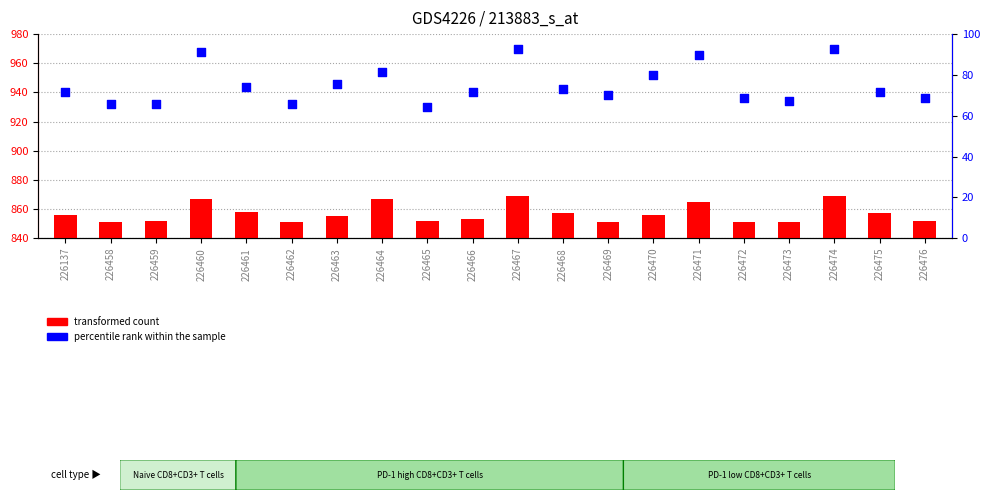

At how many categories does at least one series exceed 429?

20